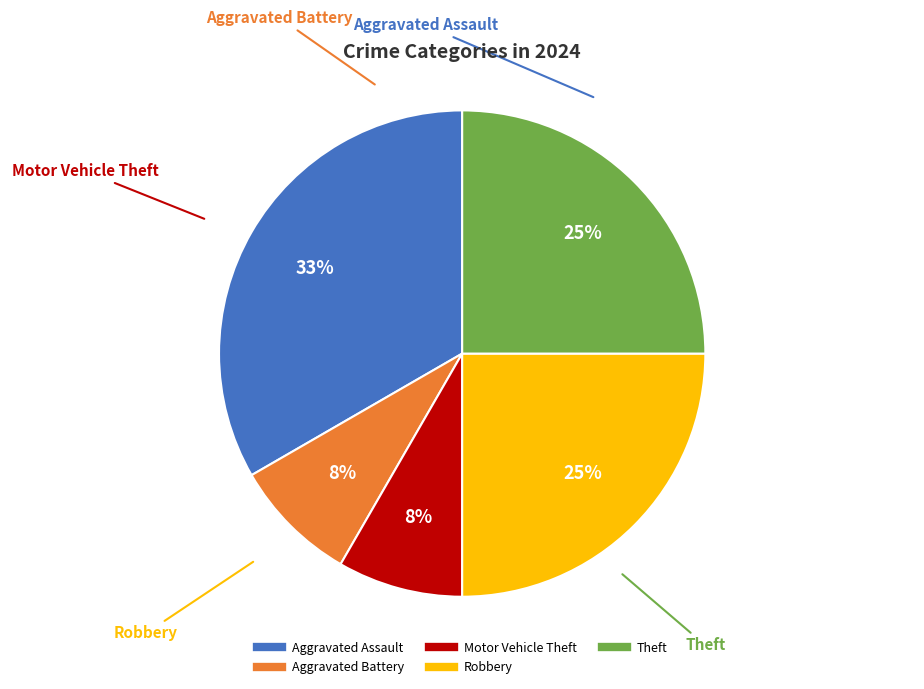

What percentage is the Motor Vehicle Theft slice, to the nearest percent?

8%